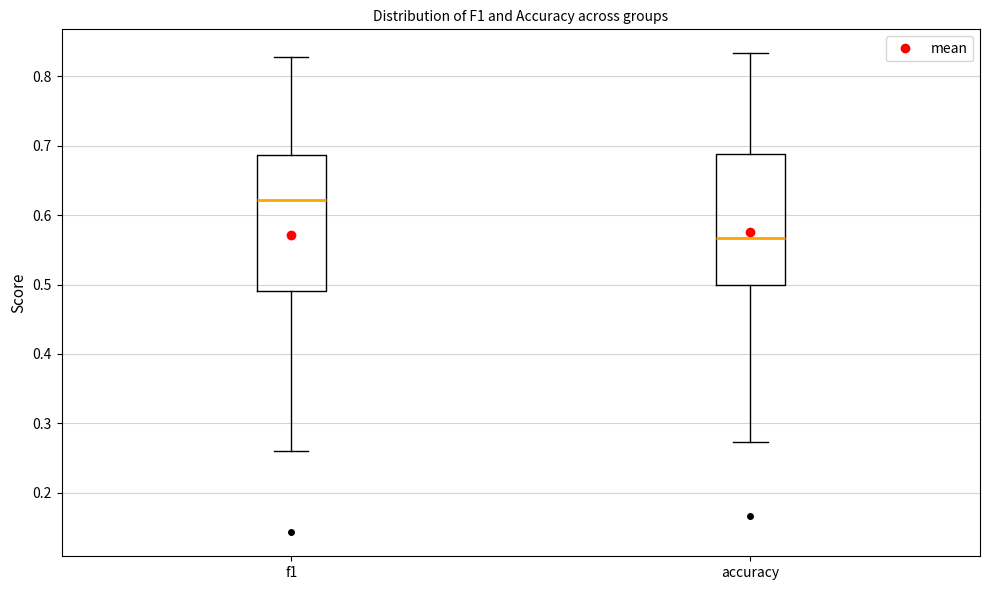

Which box's median line is the lowest?

accuracy